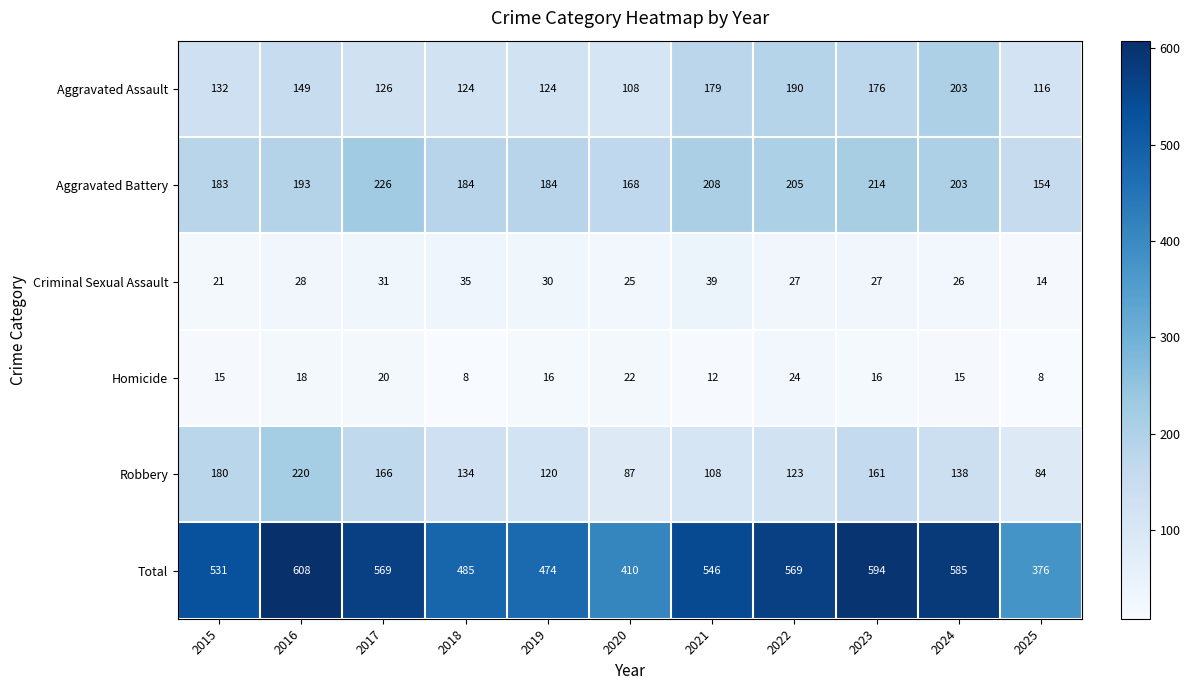

What is the difference between the highest and lowest values at 2018?

477